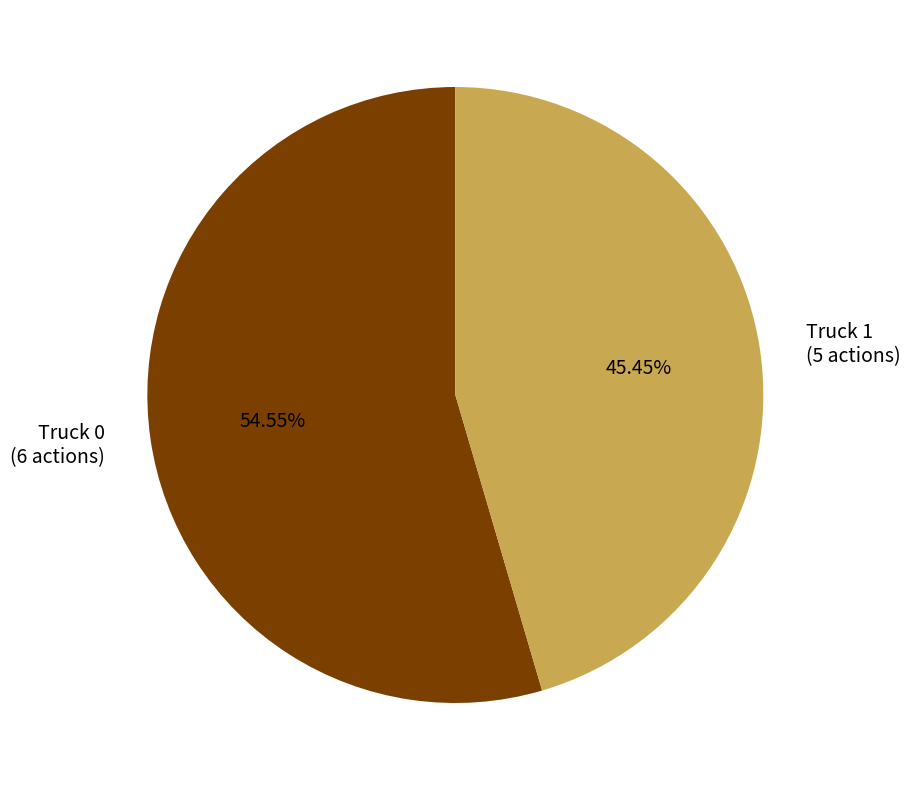

Does Truck 0 represent more than half of the total?

Yes